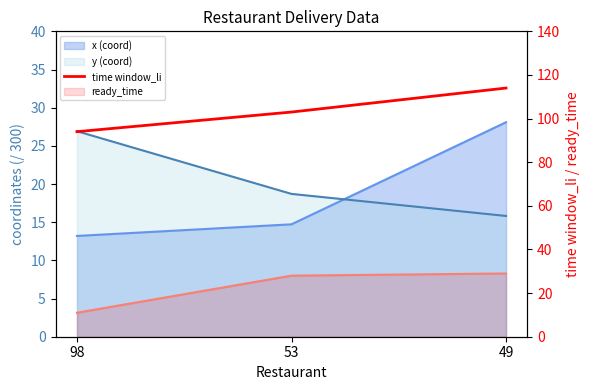

What is the difference between the maximum and minimum values?

20